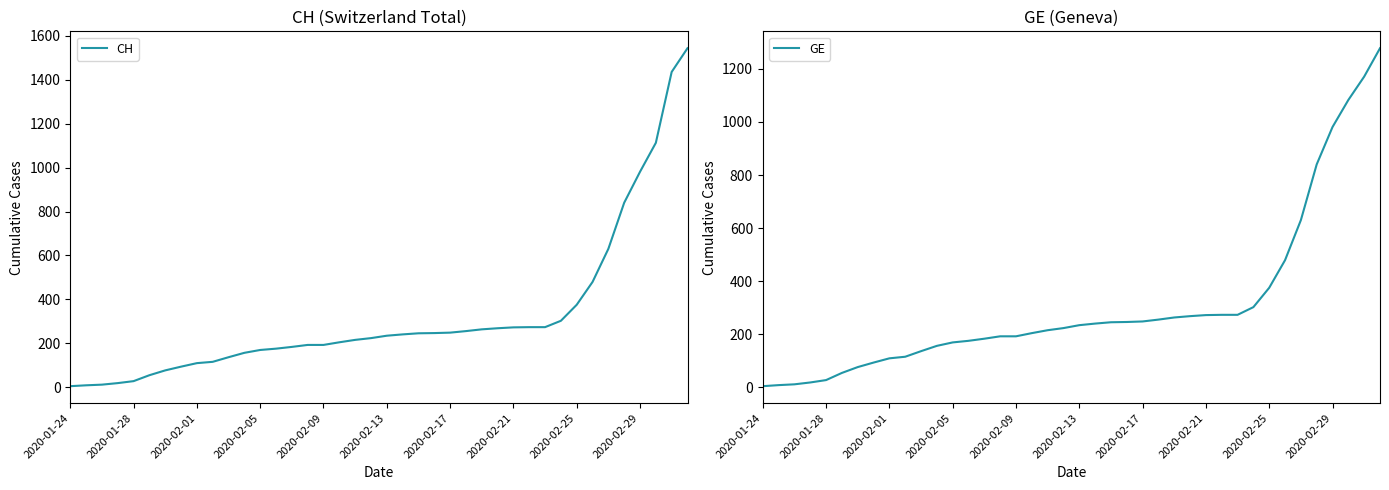

Rank the series by their maximum value, from highest to lowest.

CH, GE